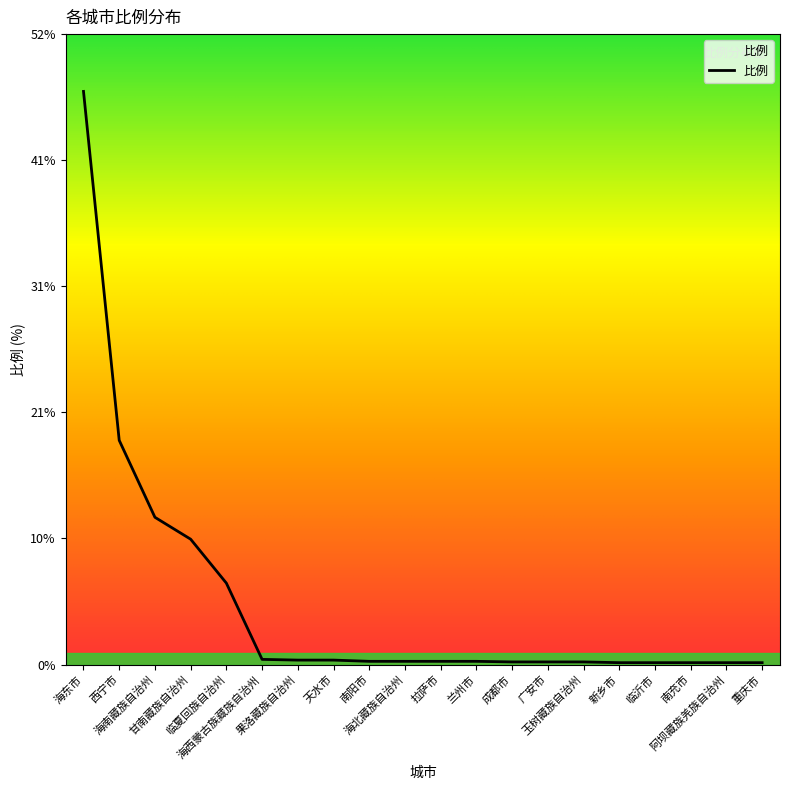

Which category has the highest value across all series?

海东市